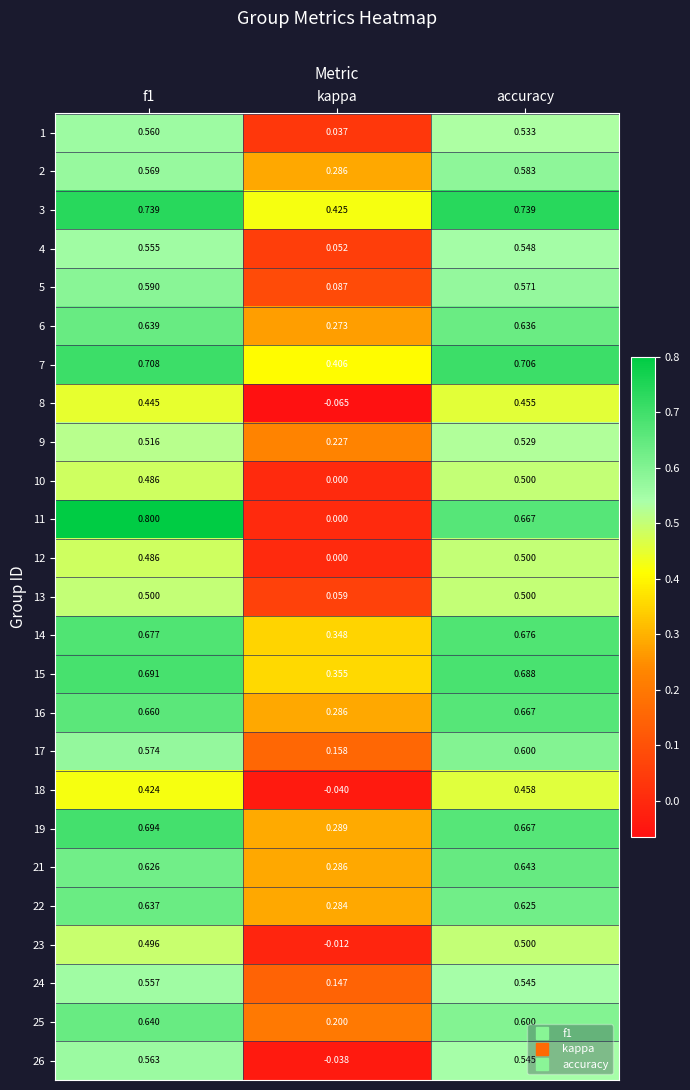

Which category has the lowest value across all series?

kappa